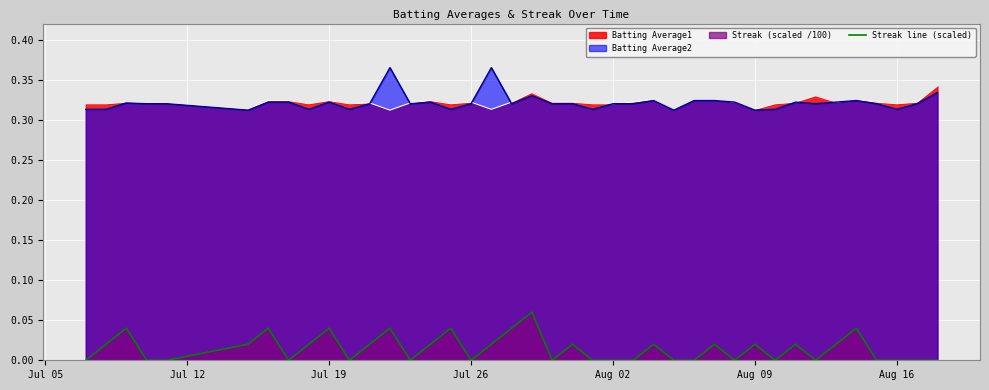

True or false: Streak line (scaled) and Batting Average1 intersect in this chart.

False